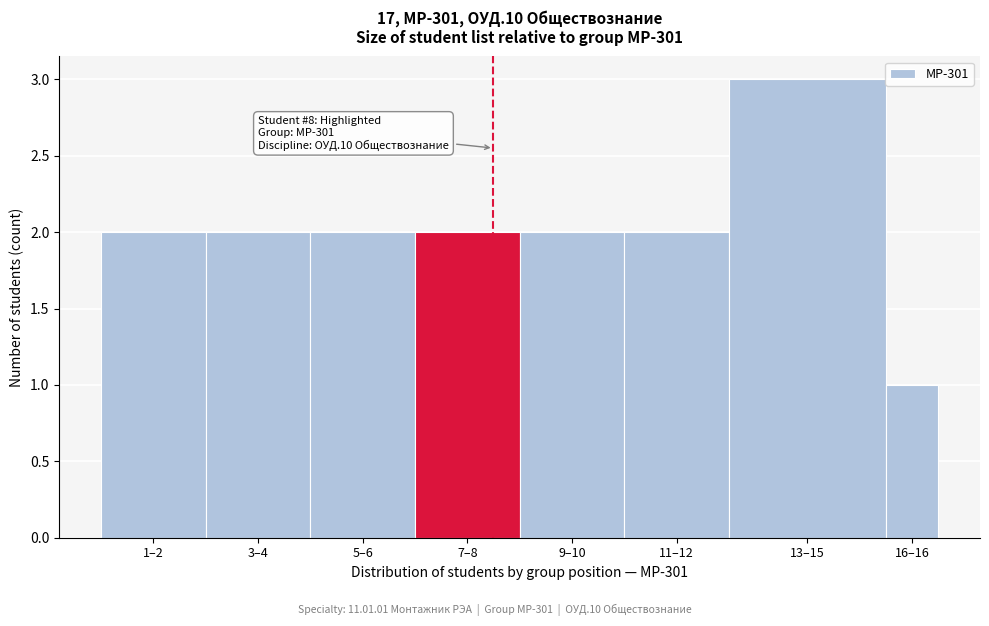

Reading left to right, what are all the values shown in this chart?

2	2	2	2	2	2	3	1